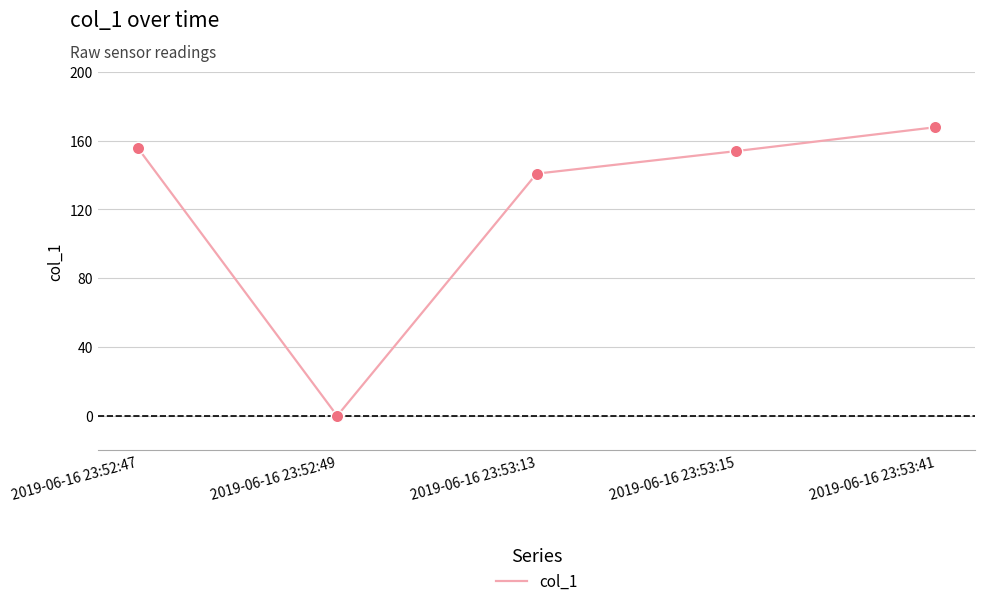

What is the change in value from 2019-06-16 23:53:13 to 2019-06-16 23:53:41?

+27.0